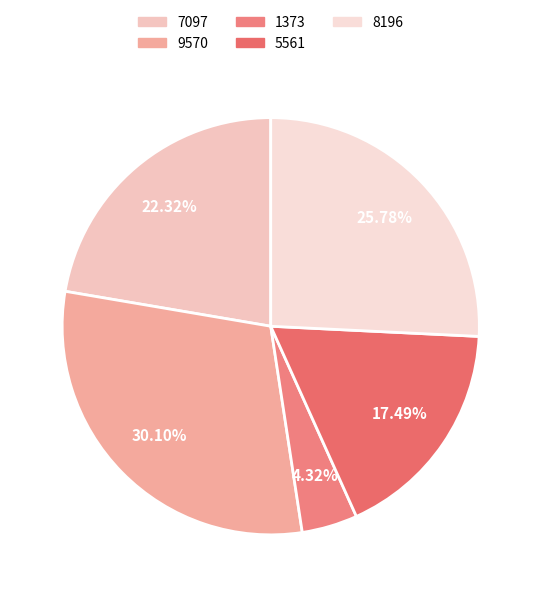

What is the largest slice in the pie chart?

9570